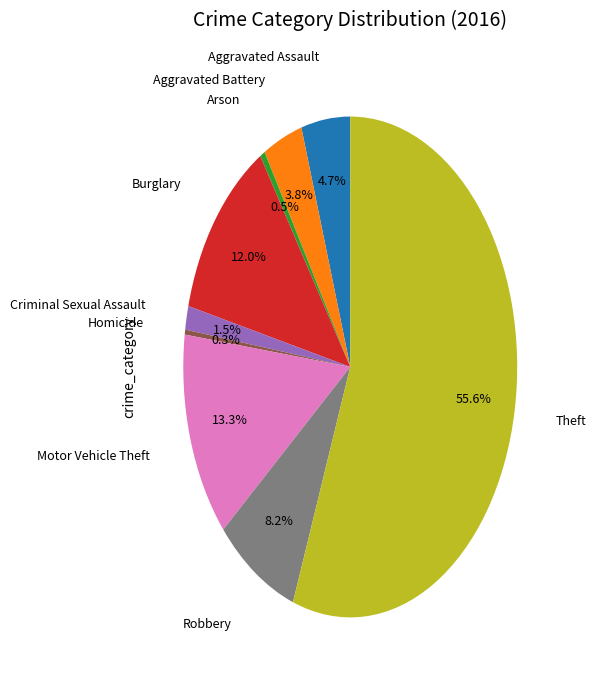

To the nearest percent, what is the difference between the largest and smallest slice percentages?

55%